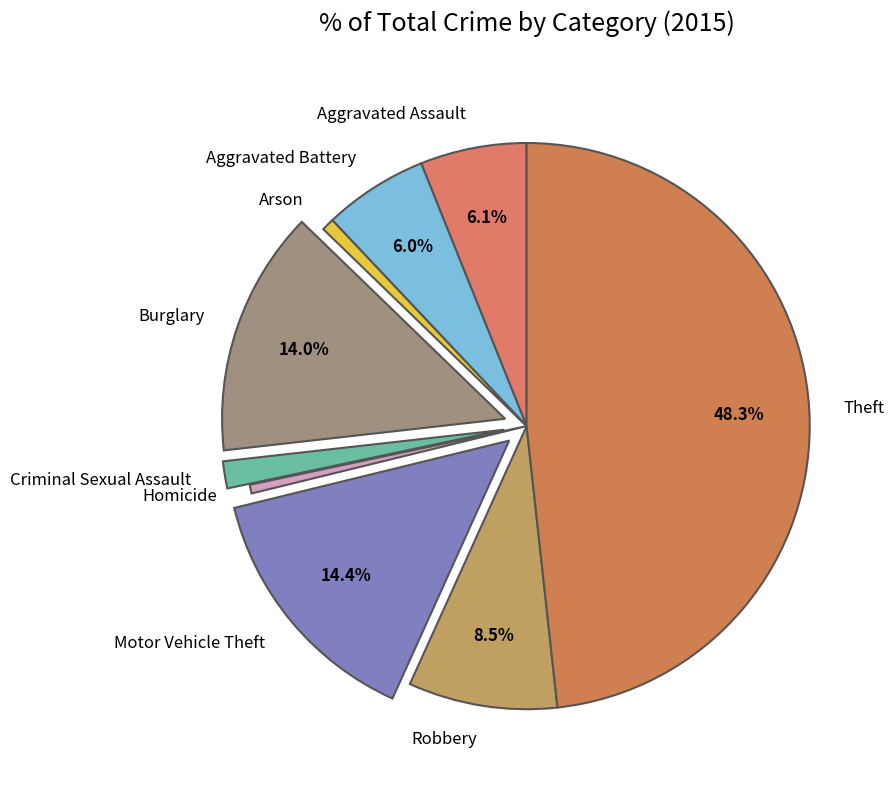

Is it true that Burglary is 26% of the pie?

False